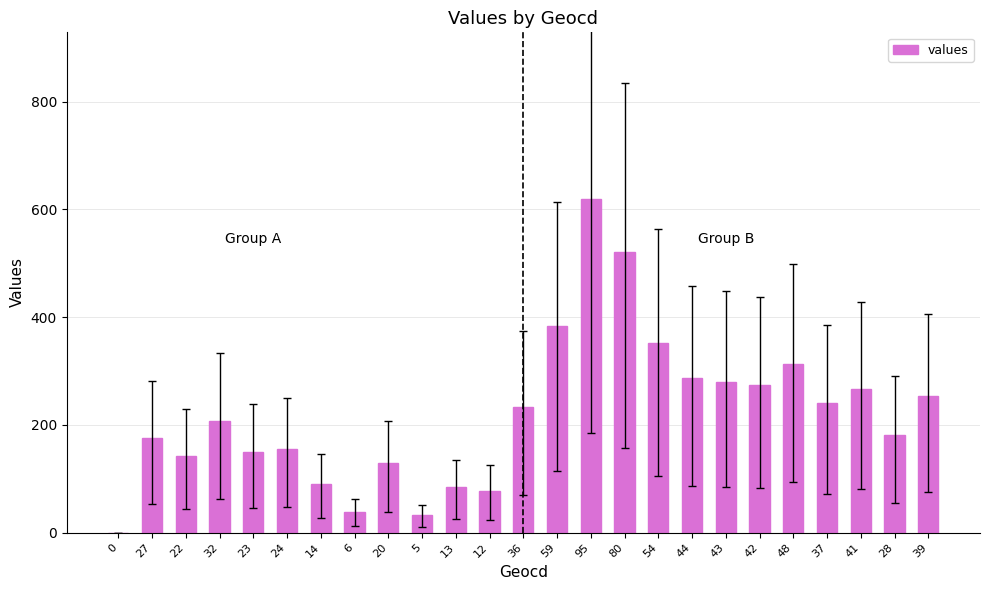

Count the number of data series in this chart.

1